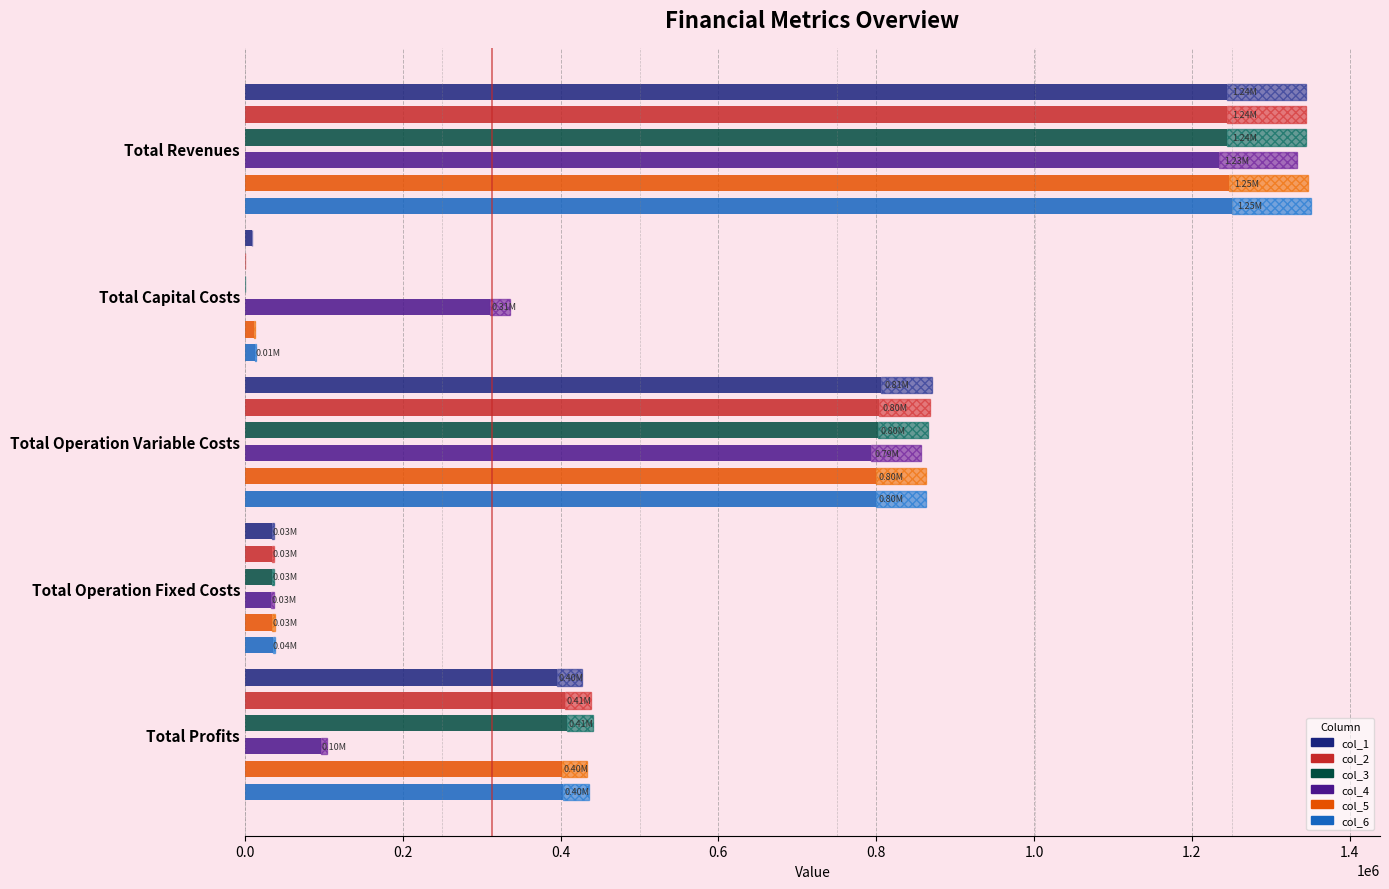

How many categories are shown in the chart?

5